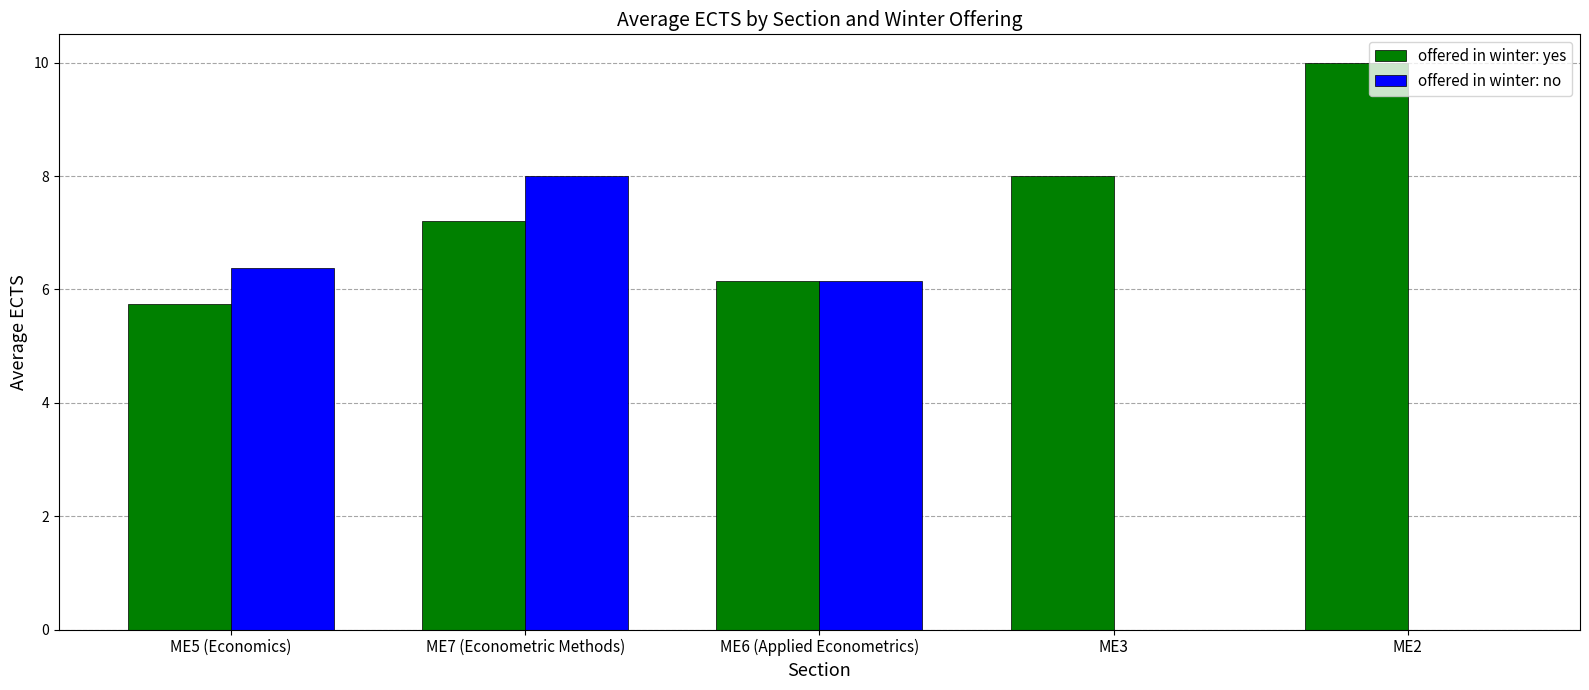

Which category has the highest value across all series?

ME2